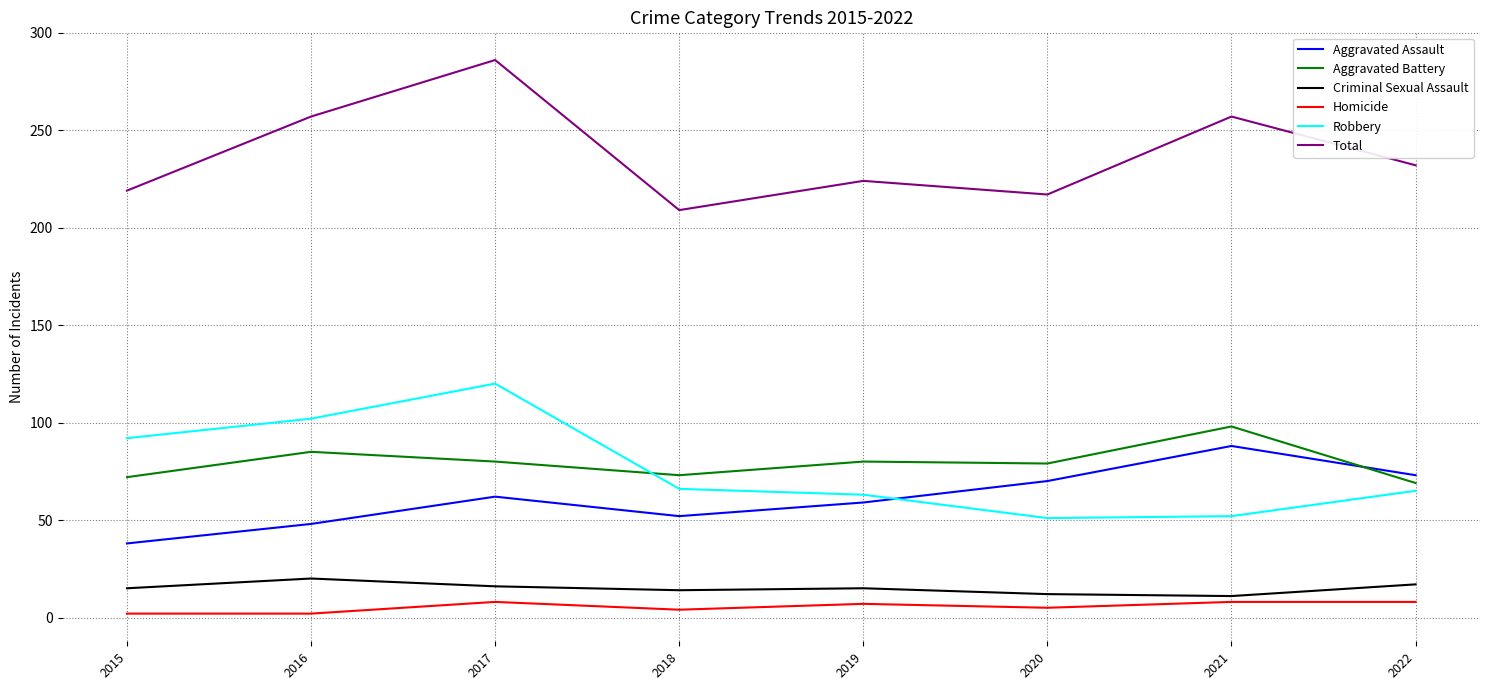

At how many categories does at least one series exceed 137?

8